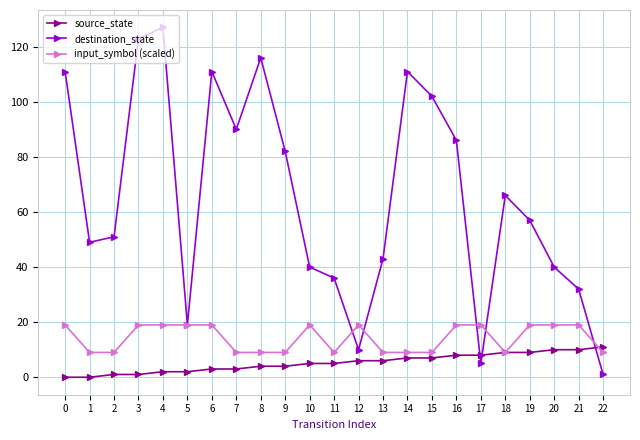

Is it true that destination_state equals 123 at 3?

True